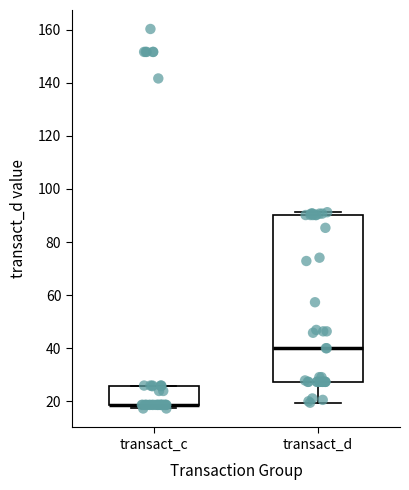

Where is the upper edge of the box for transact_d on the y-axis? The values are not printed on the chart, so give them approximately, as read against the axis.

90